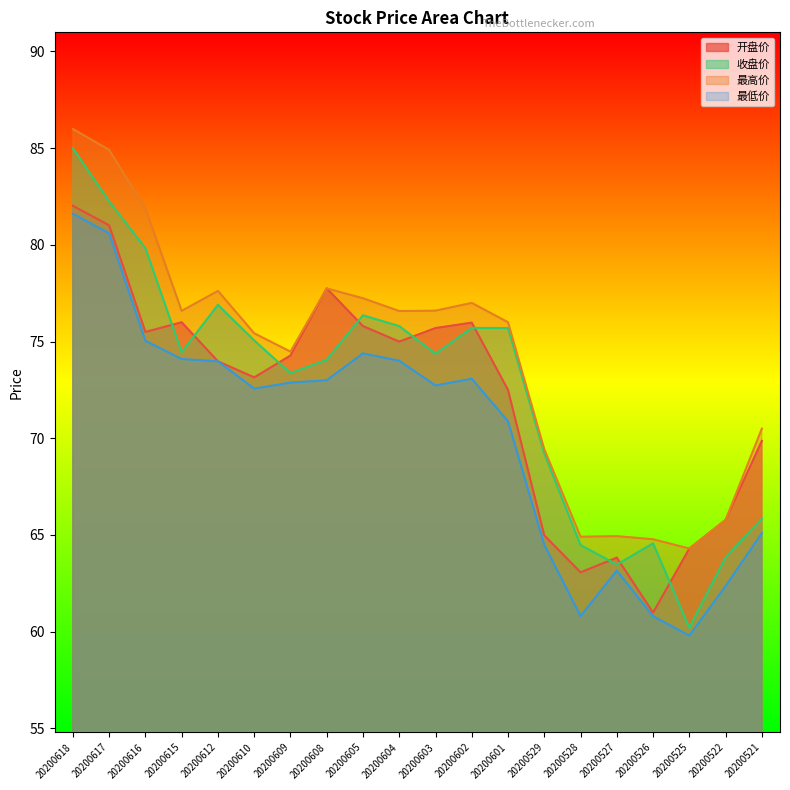

Does the chart display data point markers on the line(s)?

No